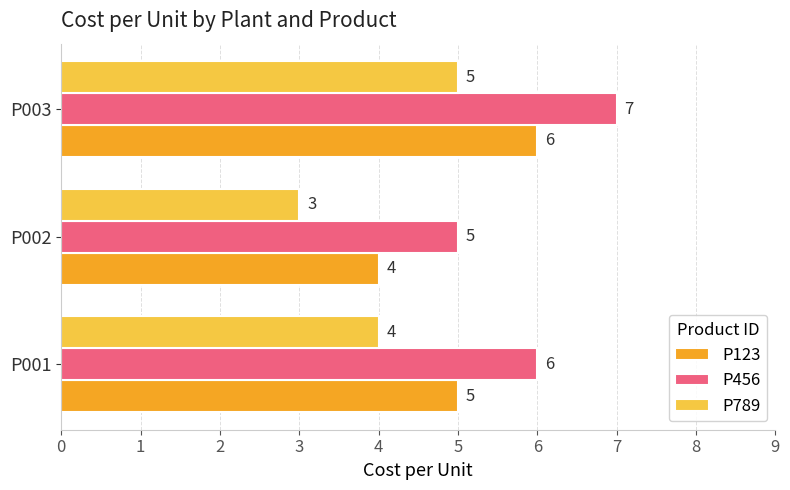

What is the difference between the maximum and minimum values in the P123 series?

2